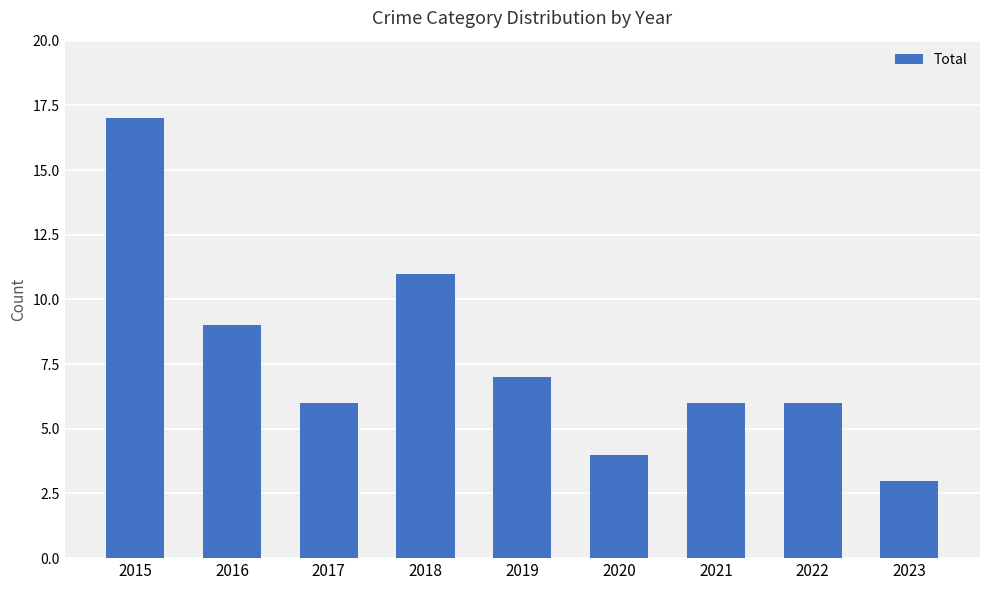

True or false: the data shows 15 at 2018.

False